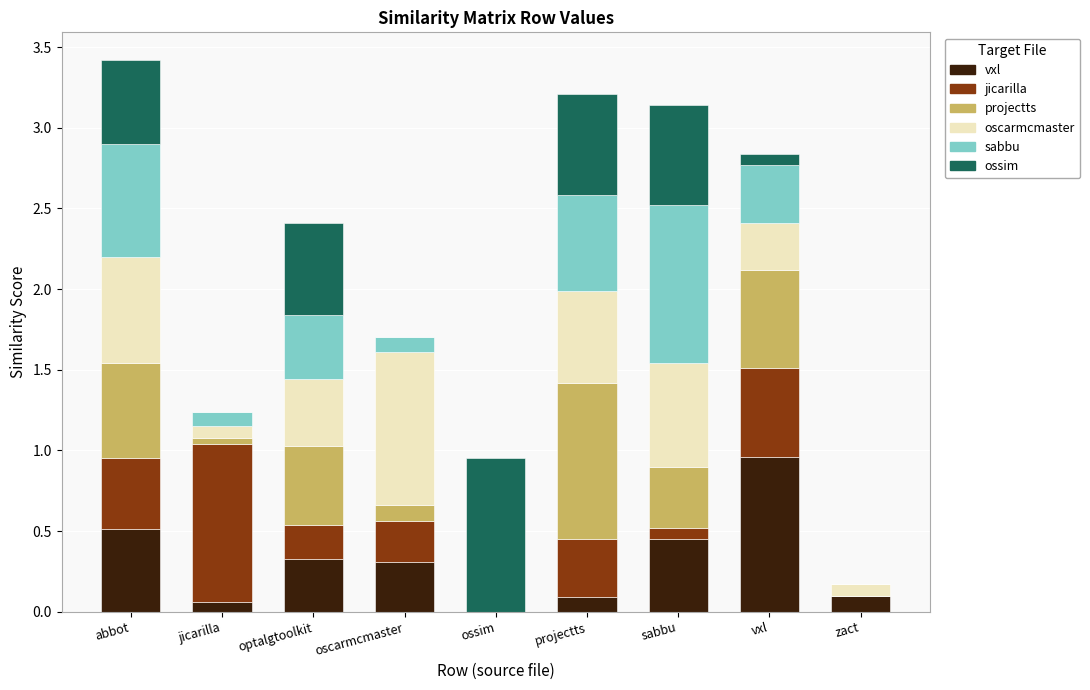

Is it true that ossim.csv equals 0.0 at zact?

True